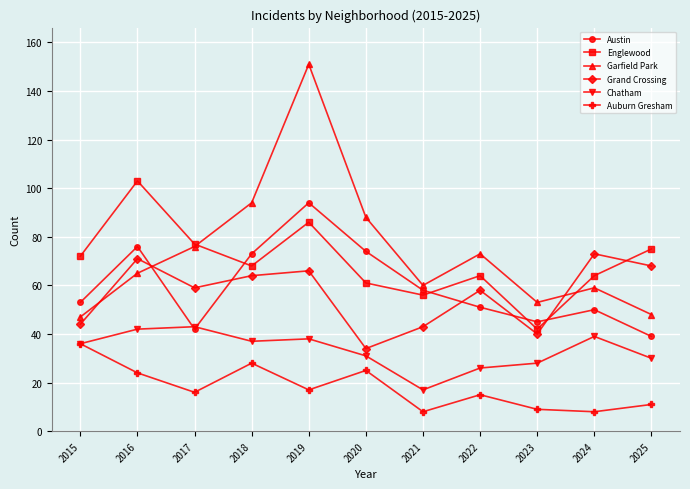

List the series in order of their peak value, highest first.

Garfield Park, Englewood, Austin, Grand Crossing, Chatham, Auburn Gresham